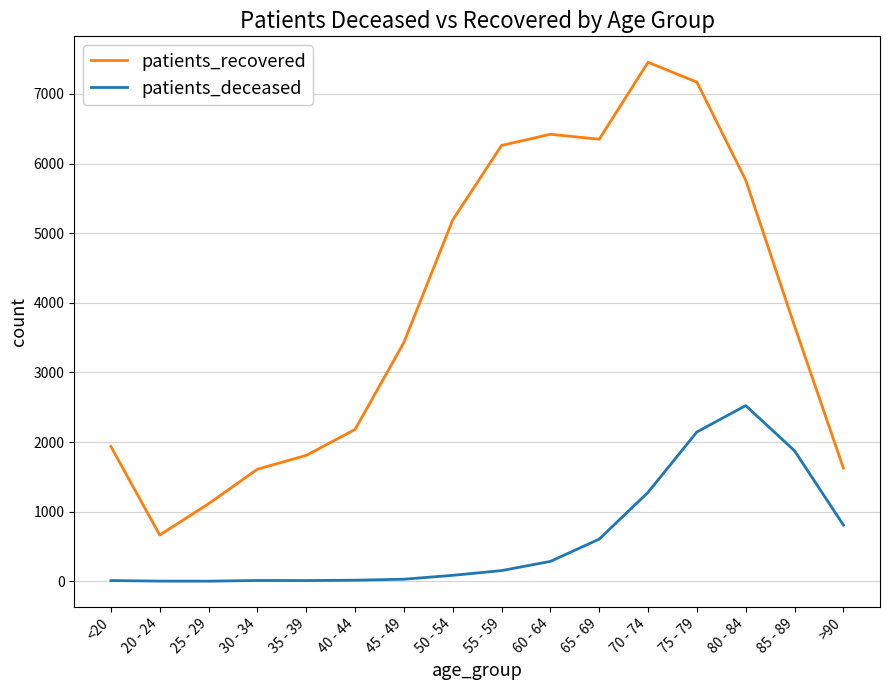

At which label is patients_recovered closest to 4060?

85 - 89